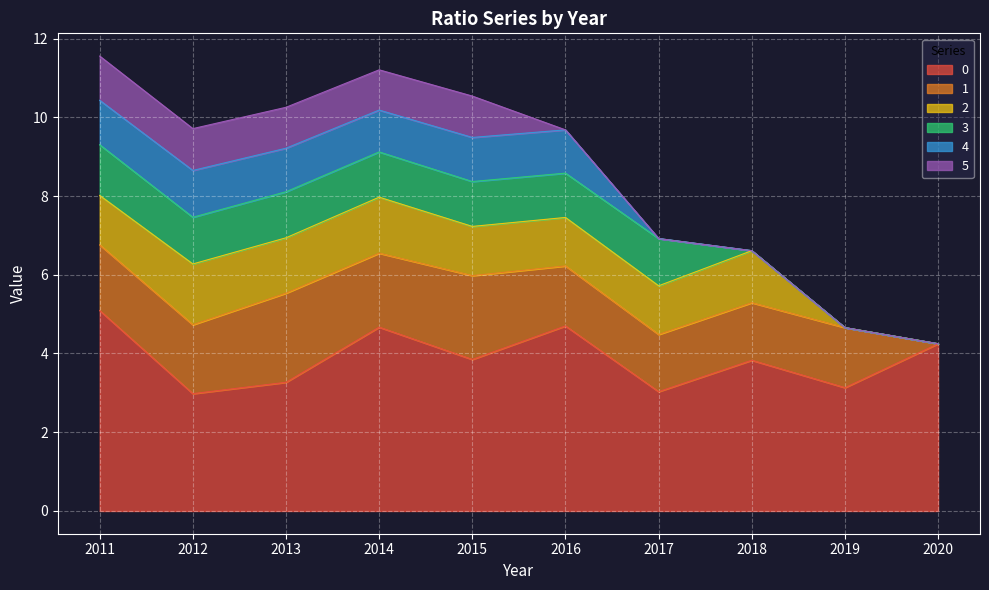

At which label is 5 closest to 0?

2016